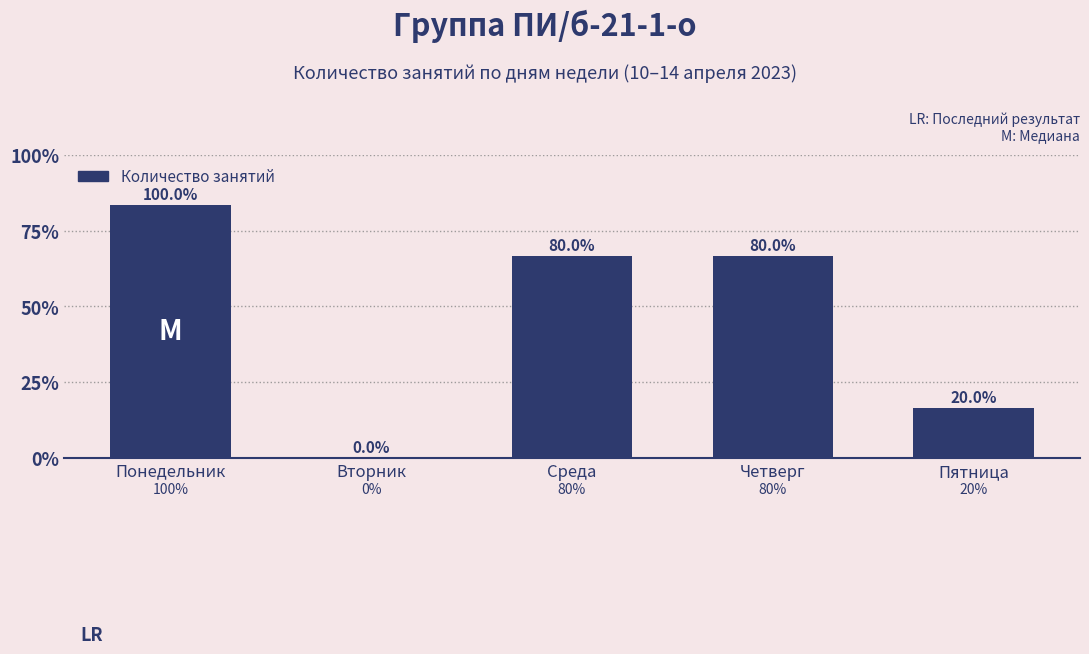

What is the change in value from Среда to Пятница?

-3